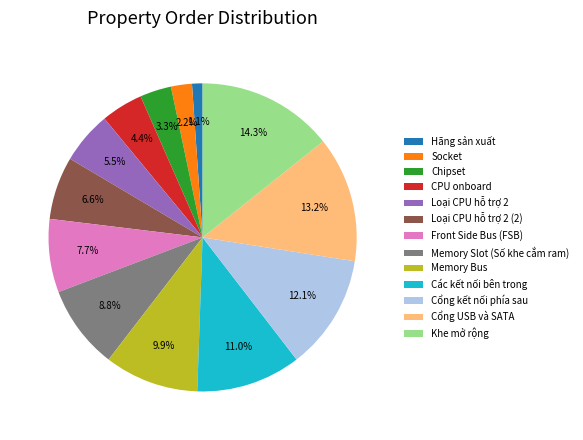

Which category has the smallest portion of the pie?

Hãng sản xuất